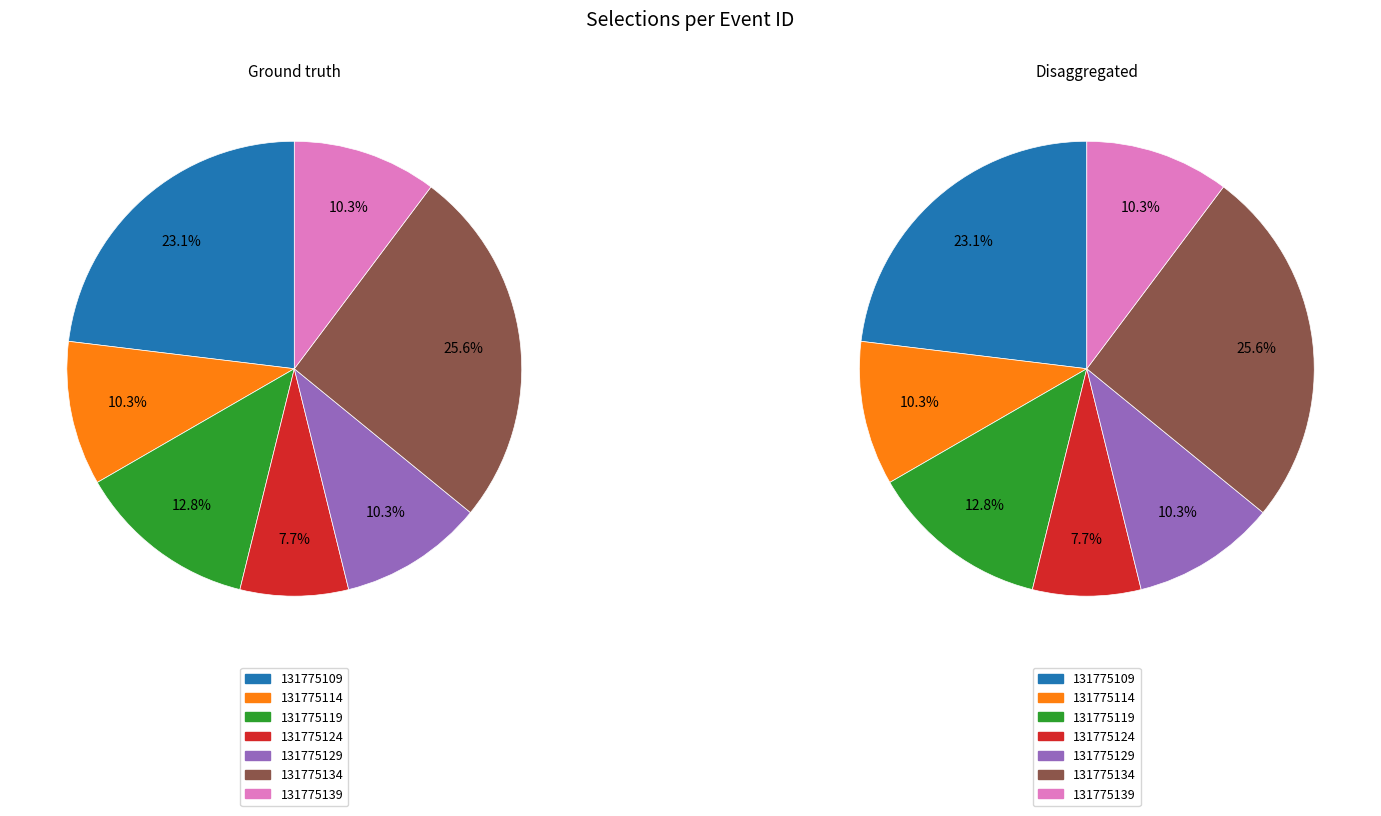

To the nearest percent, what is the average slice percentage?

14%